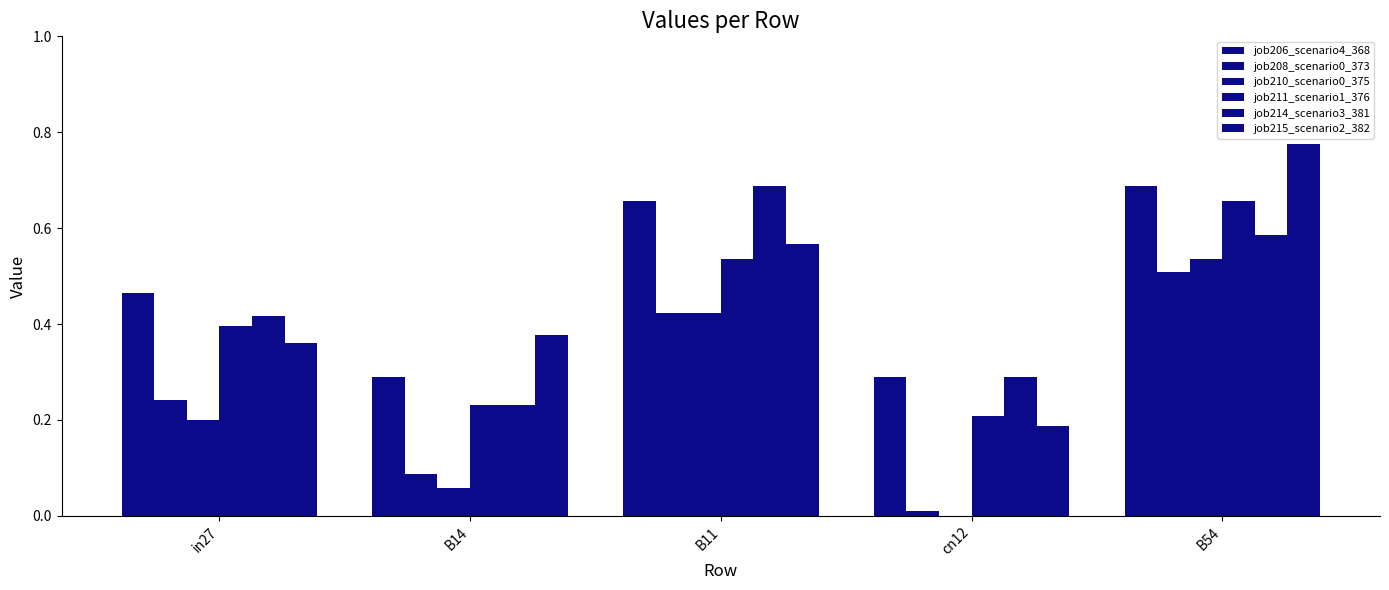

How many values in the job210_scenario0_375 series exceed 0?

4